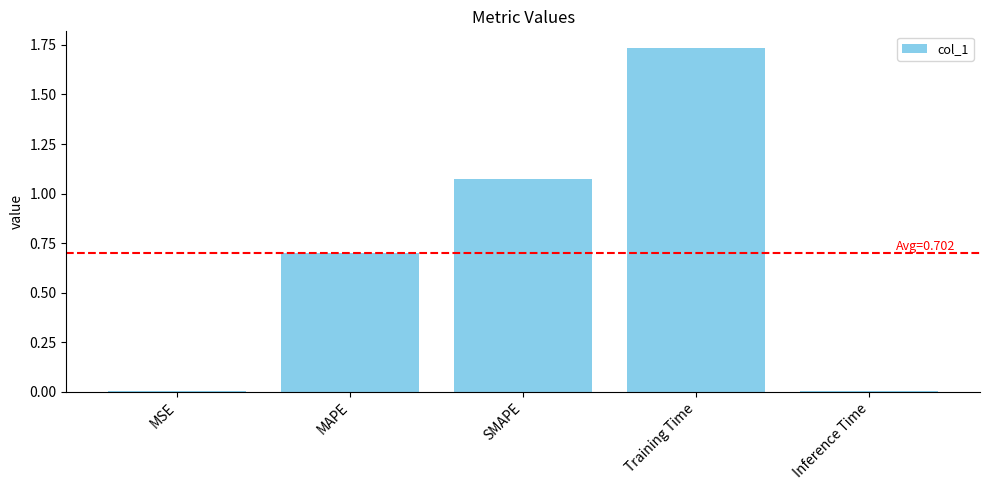

At which category does the chart reach its peak across all series?

Training Time